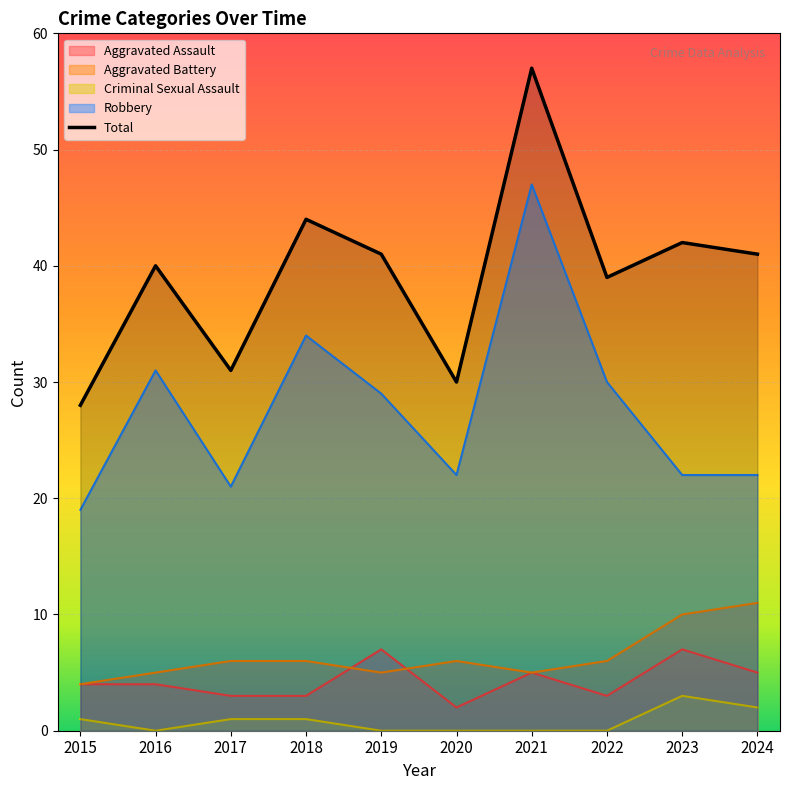

True or false: Criminal Sexual Assault and Robbery intersect in this chart.

False